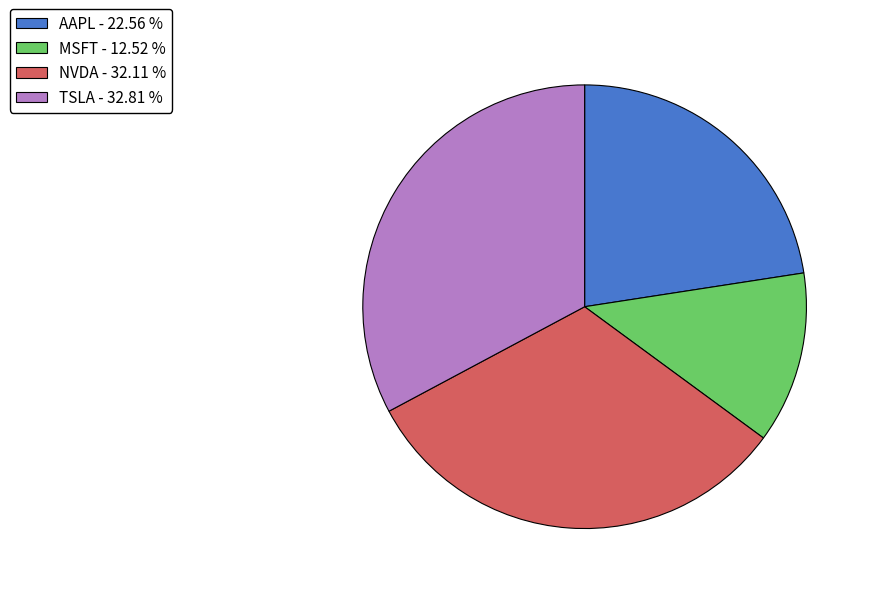

Does MSFT account for over 50% of the chart?

No